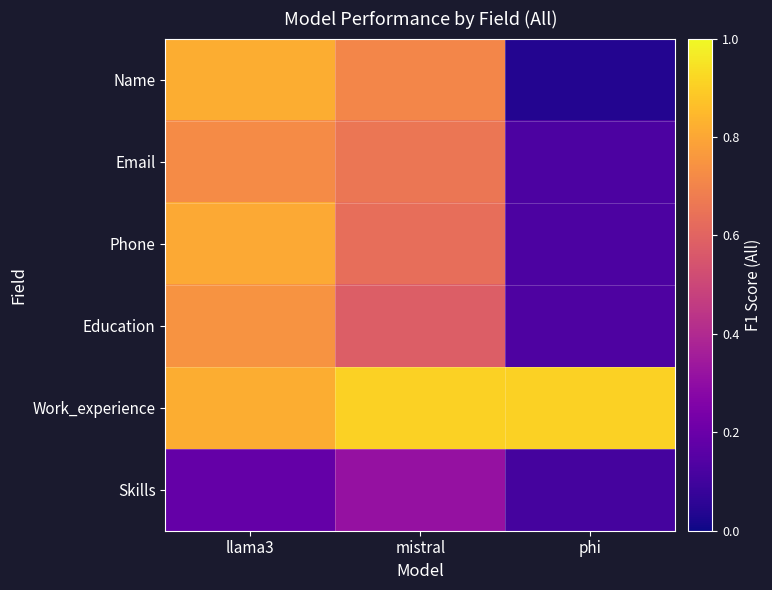

Which series changed the most between mistral and phi?

Name